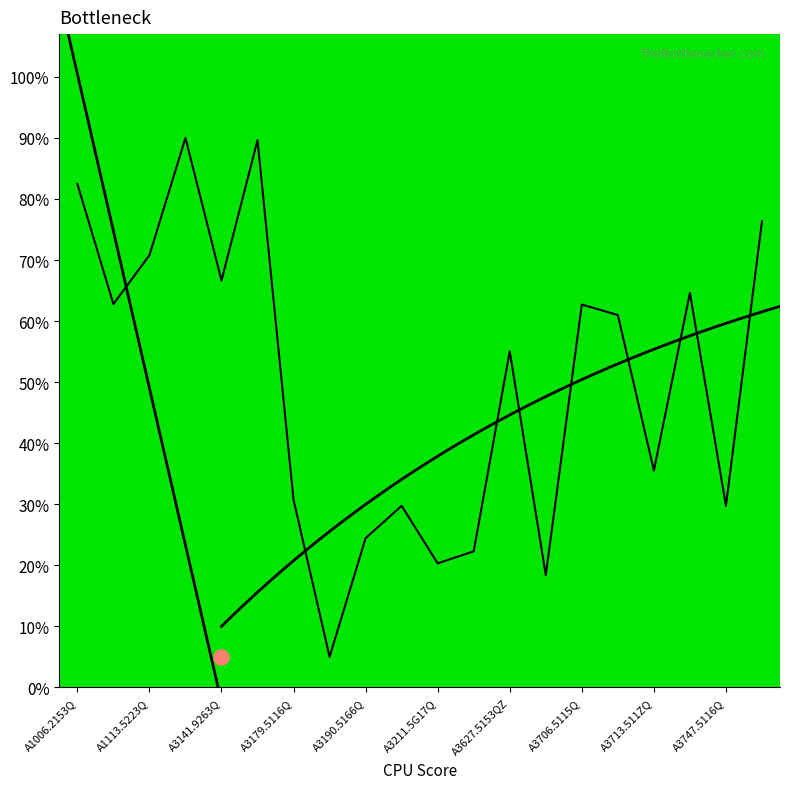

Approximately how many times larger is the value at A3190.5166Q compared to A3141.9263Q?

0.4